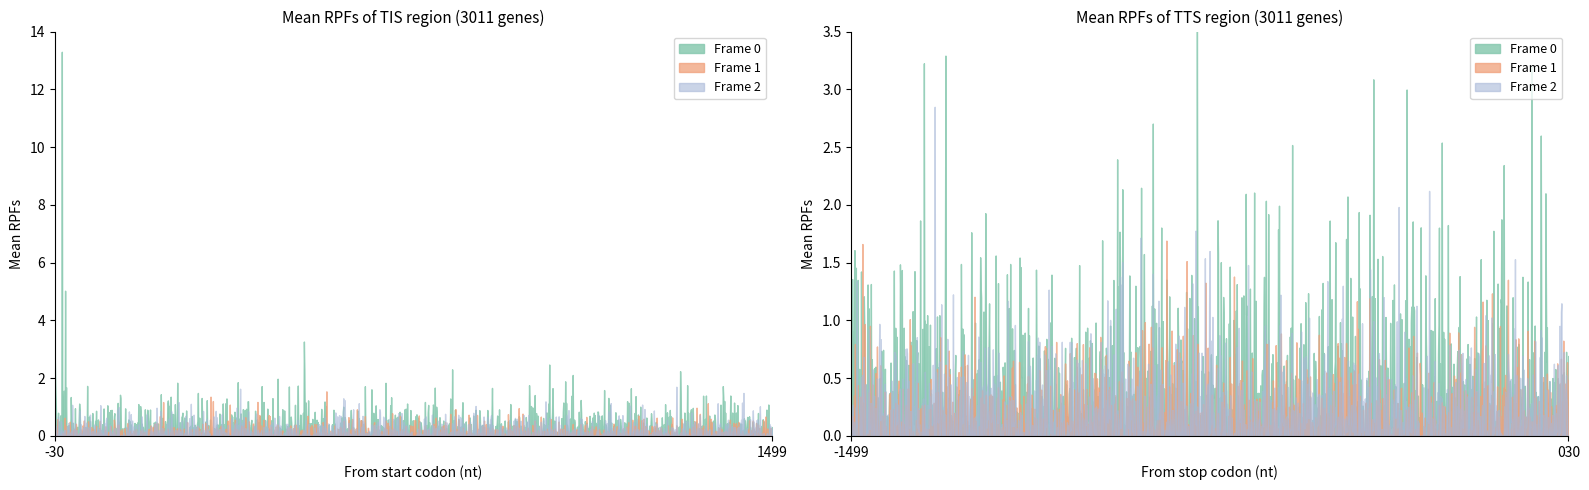

What is the total value across all series at 4?

2